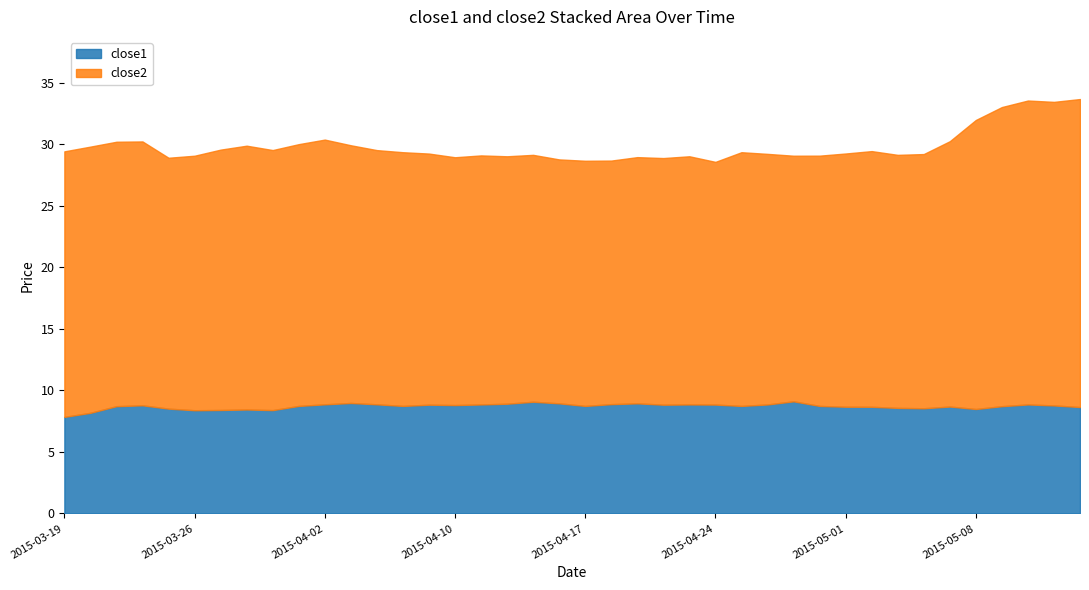

How many distinct data groups are displayed?

2